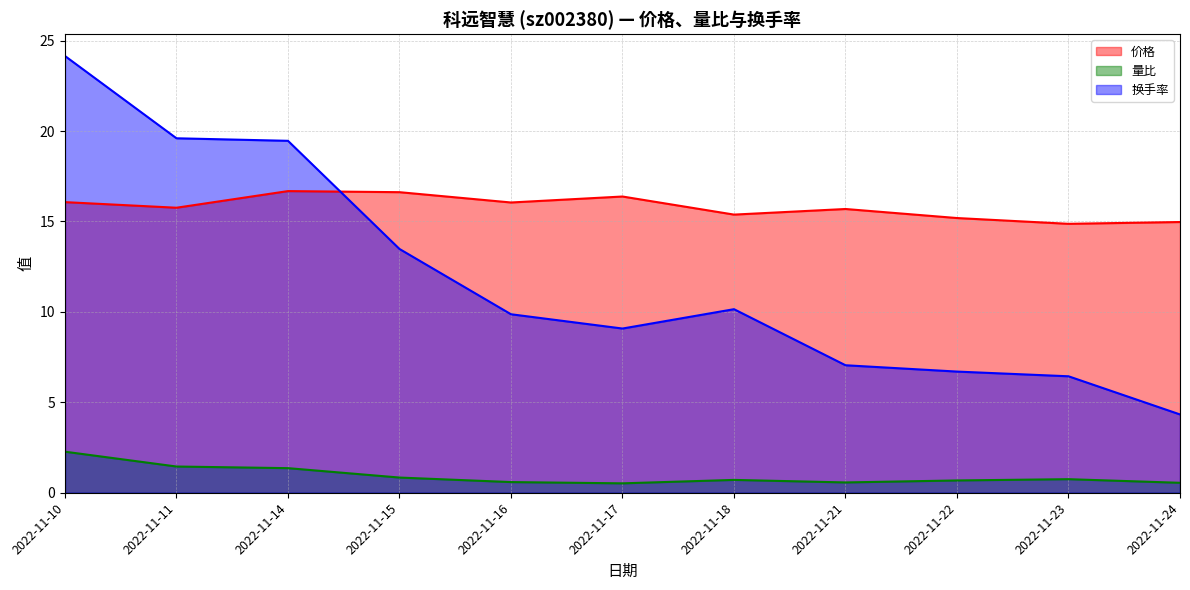

Is it true that 量比 equals 0.4 at 2022-11-14?

False